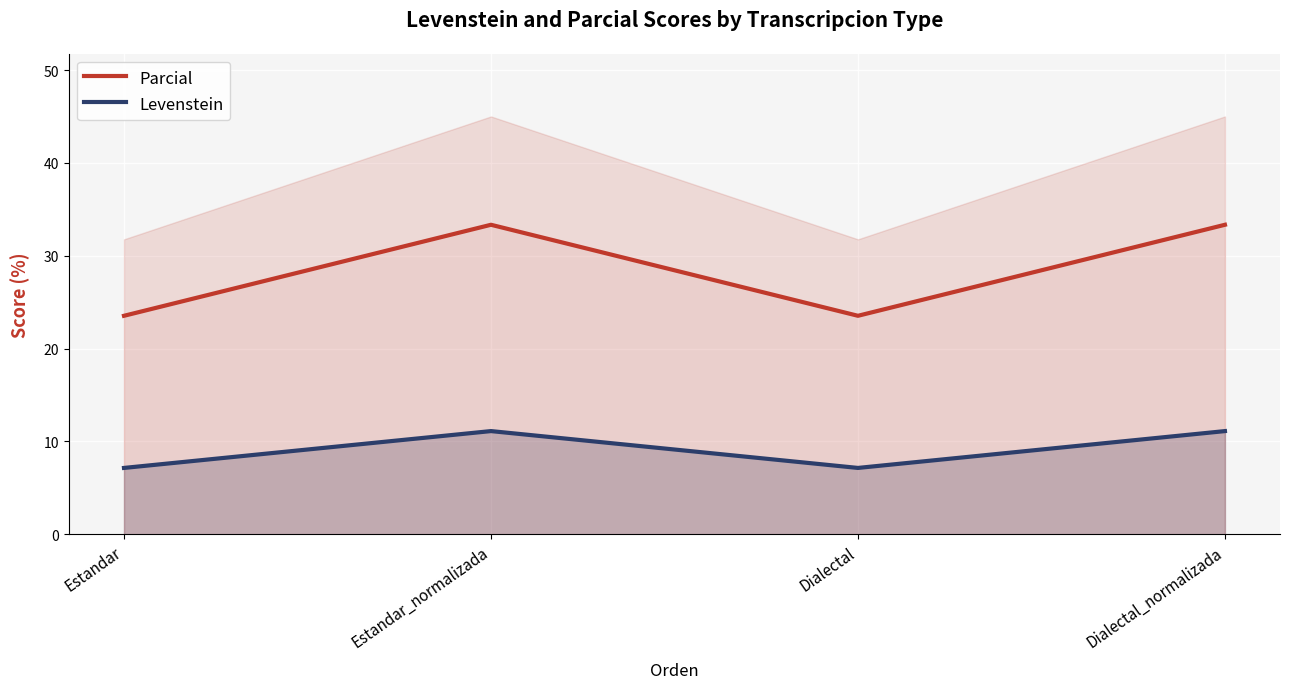

Read the Parcial value at Dialectal_normalizada.

33.3